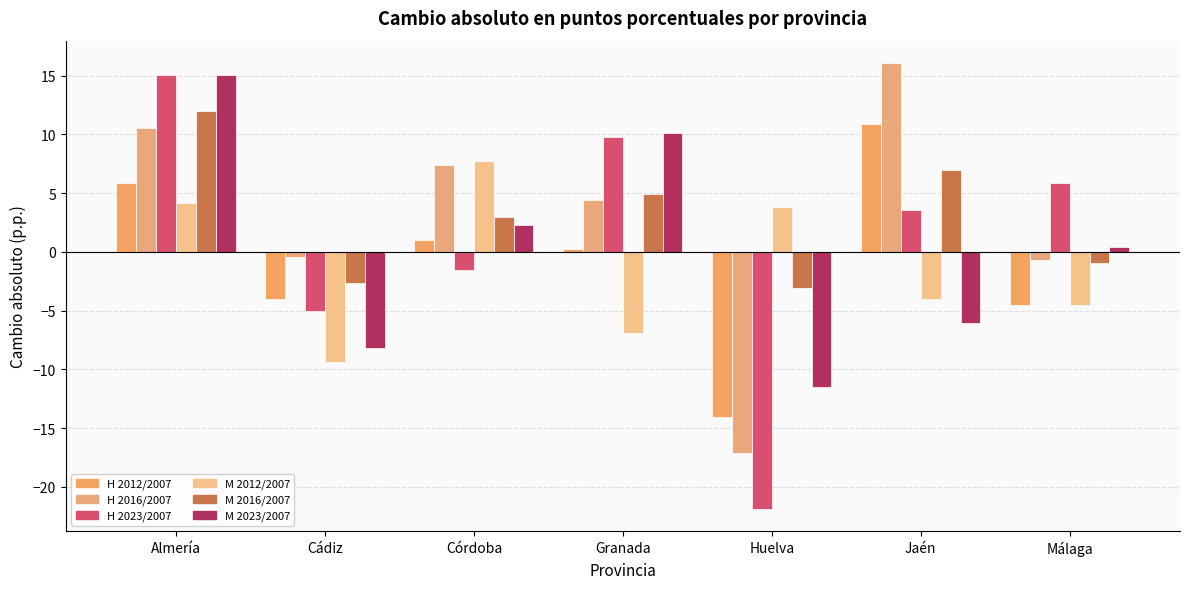

Does the chart contain any negative values?

Yes